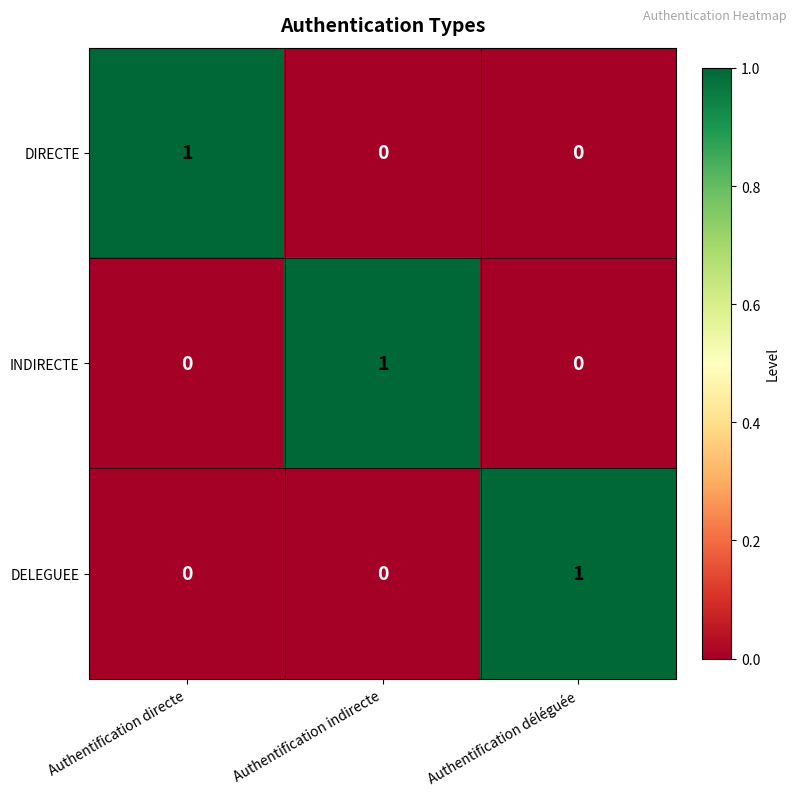

Reading left to right, what are all the values shown in this chart?

DIRECTE: Authentification directe=1	Authentification indirecte=0	Authentification déléguée=0
INDIRECTE: Authentification directe=0	Authentification indirecte=1	Authentification déléguée=0
DELEGUEE: Authentification directe=0	Authentification indirecte=0	Authentification déléguée=1